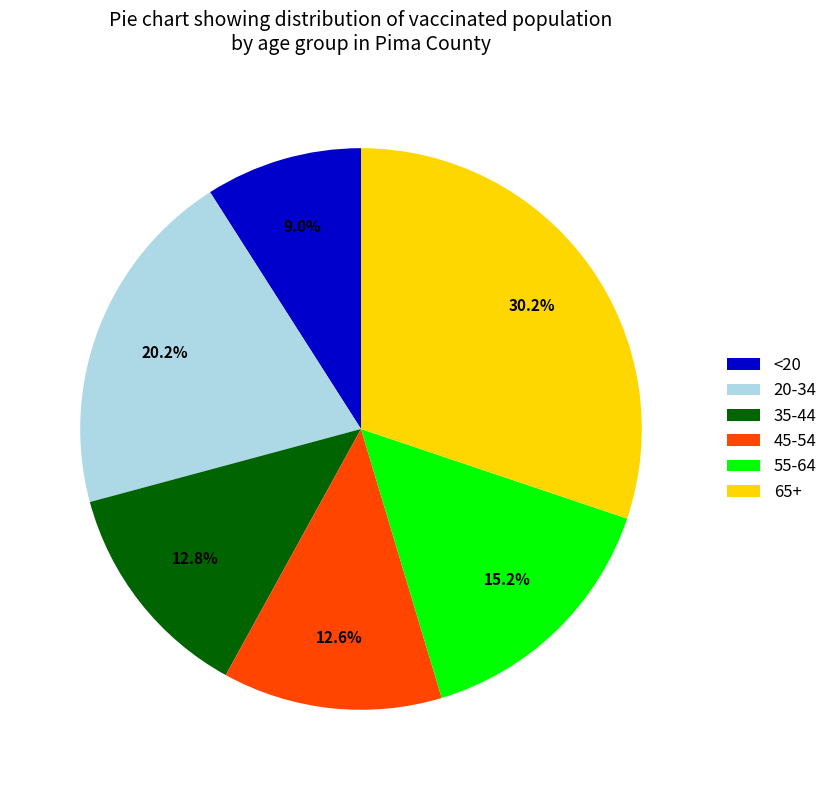

To the nearest percent, what percentage of the pie is 35-44?

13%